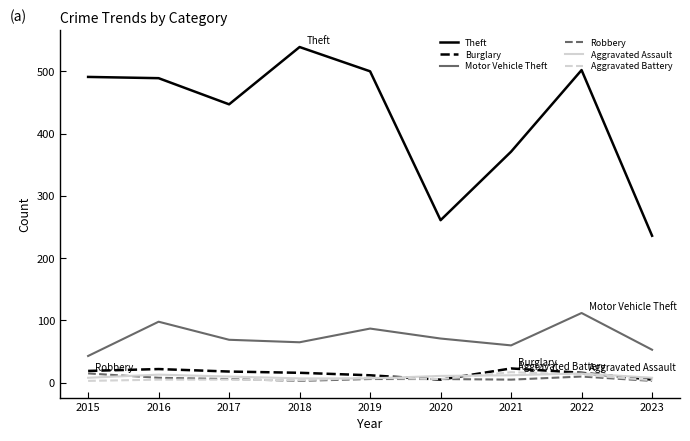

How many Aggravated Assault values are between 8 and 12?

5